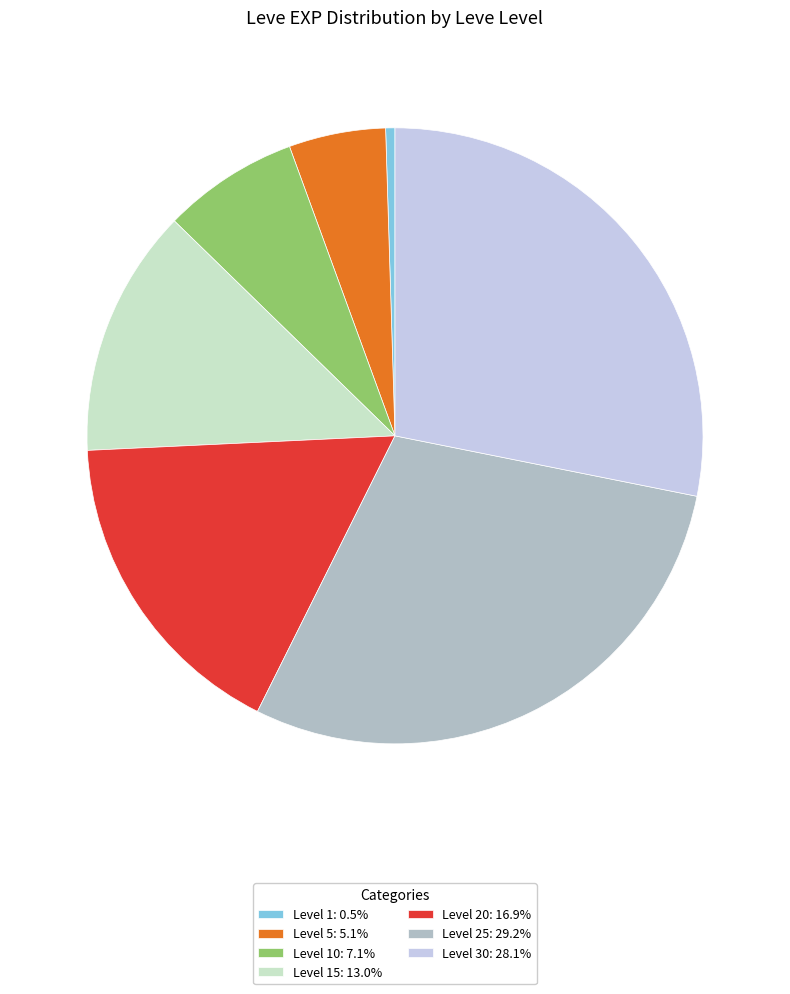

Count the number of slices in the pie.

7